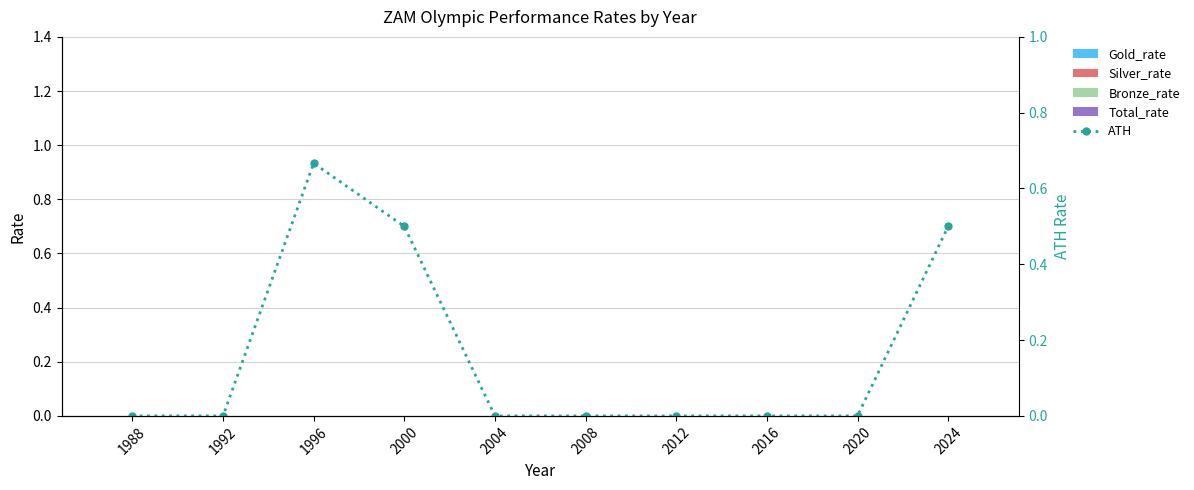

Is the value of Total_rate at 2024 greater than the value of Gold_rate at 1988?

No